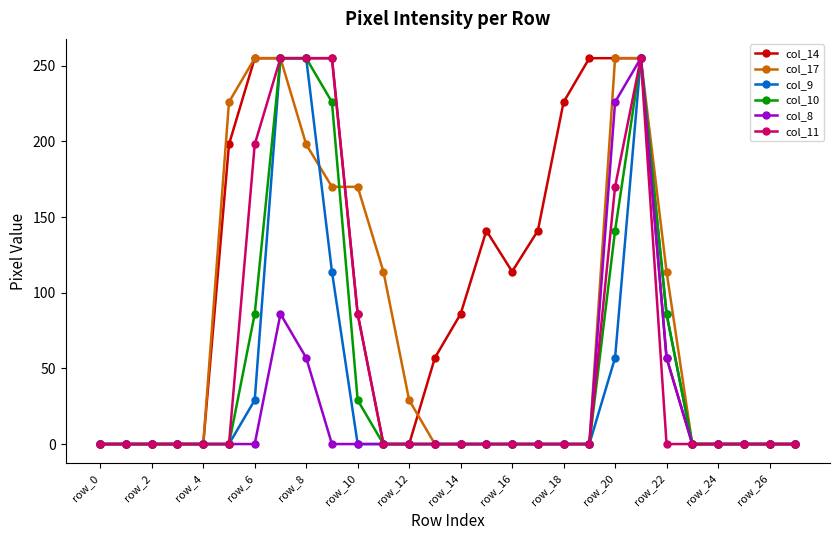

What is the greatest value displayed?

255